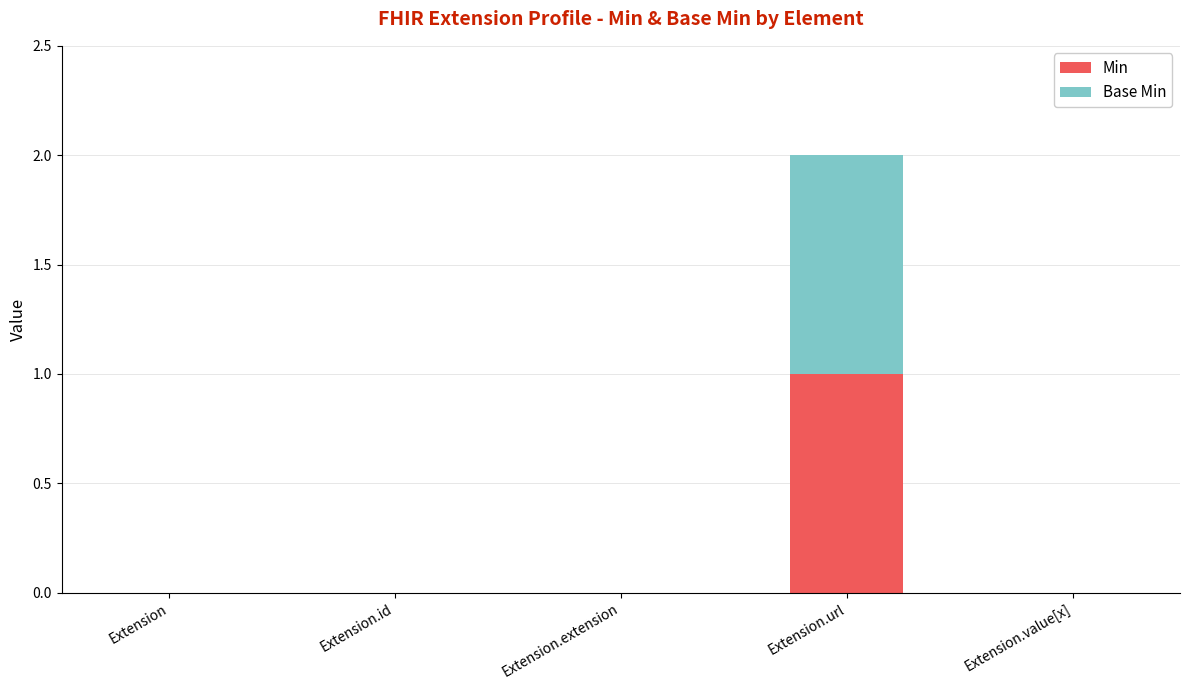

What is the maximum value for Min?

1